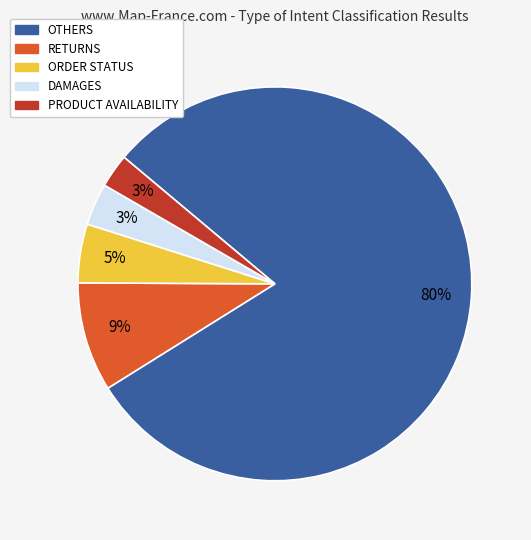

What percentage is the RETURNS slice, to the nearest percent?

9%